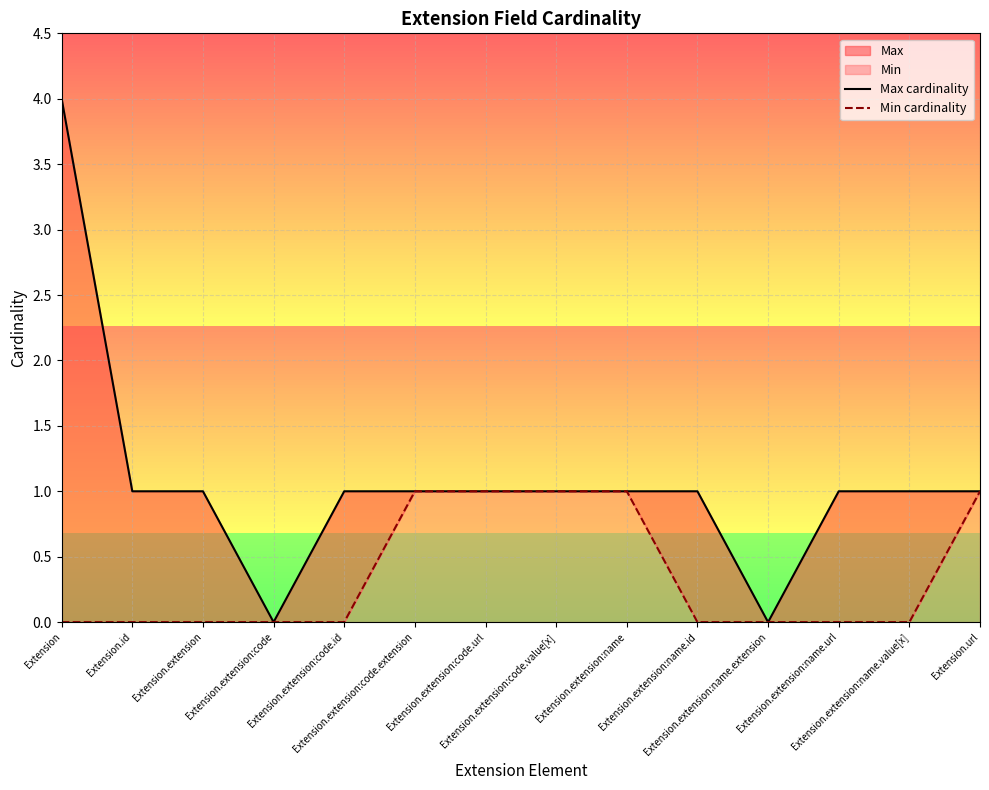

Where is Max cardinality nearest to the value 2?

Extension.id